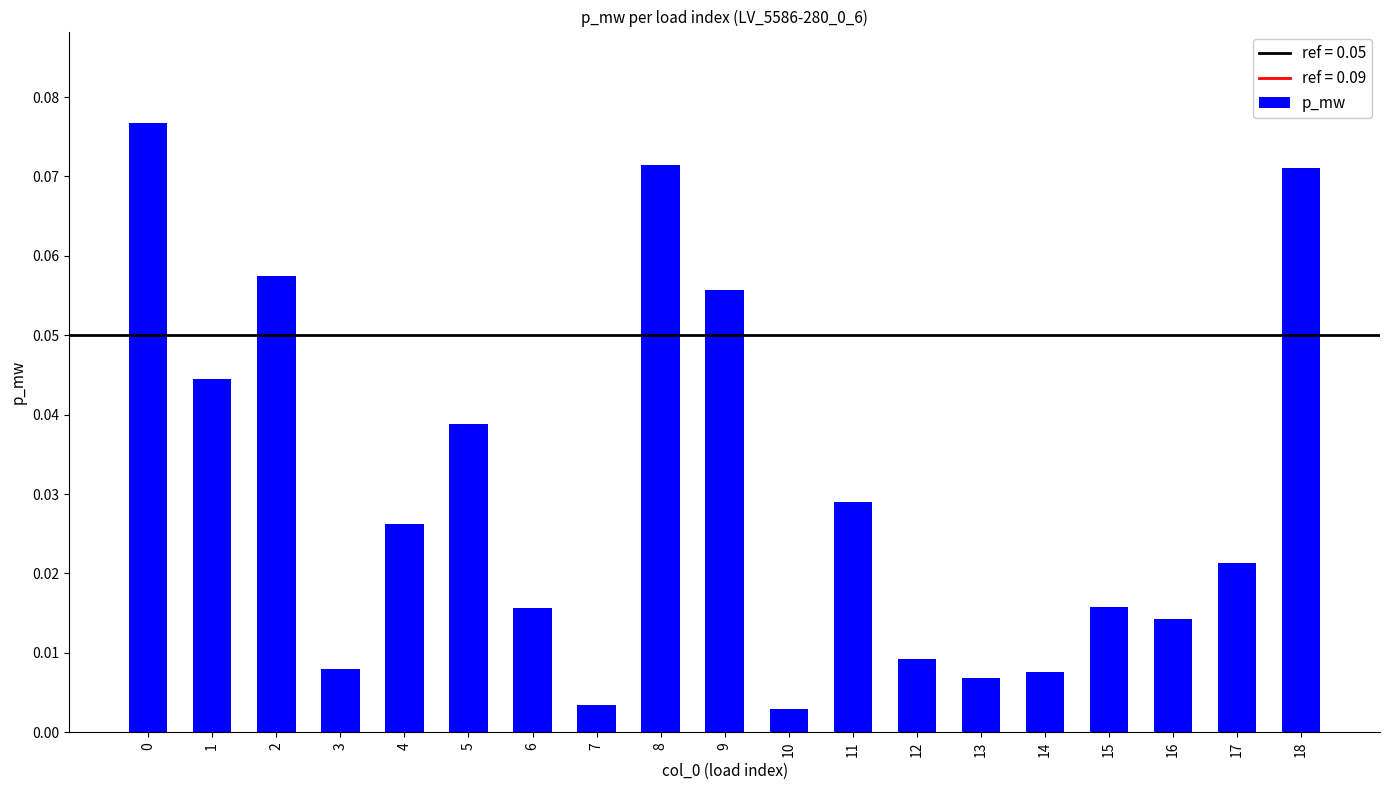

Which has a higher value, 17 or 14?

17